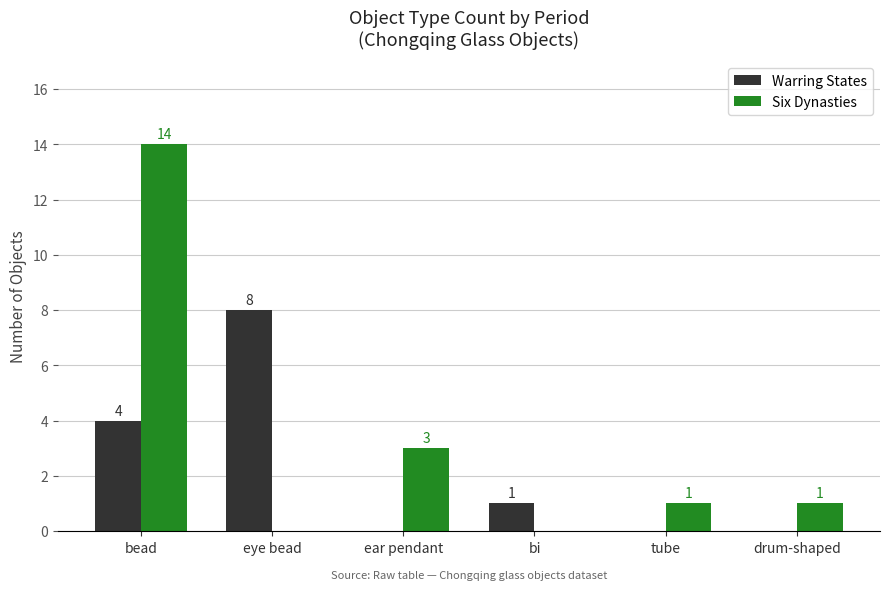

Which series has the largest total across all categories?

Six Dynasties